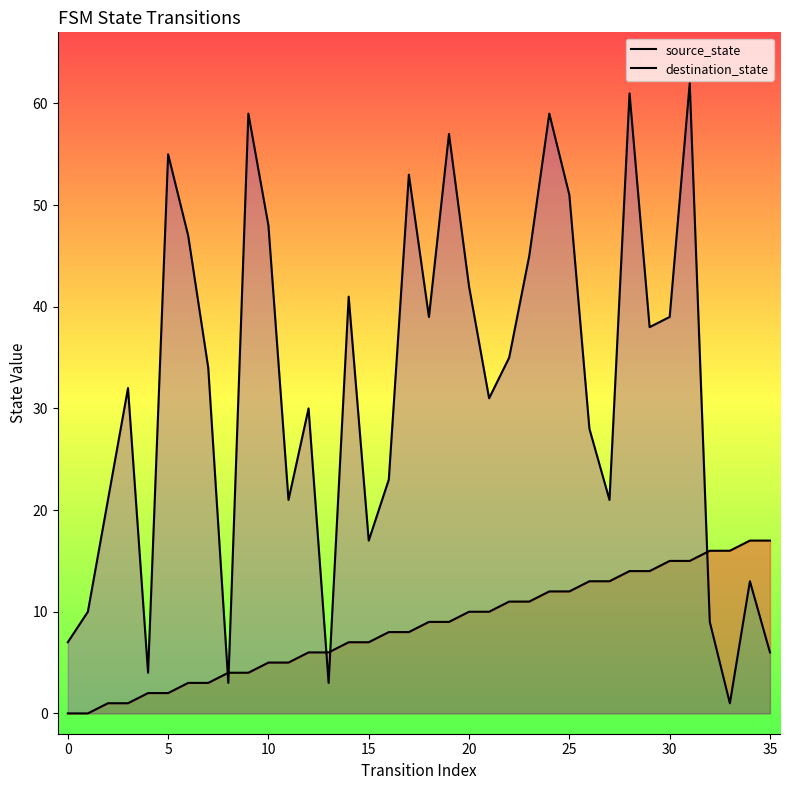

Reading left to right, extract all data points from this chart.

source_state: 0	0	1	1	2	2	3	3	4	4	5	5	6	6	7	7	8	8	9	9	10	10	11	11	12	12	13	13	14	14	15	15	16	16	17	17
destination_state: 7	10	21	32	4	55	47	34	3	59	48	21	30	3	41	17	23	53	39	57	42	31	35	45	59	51	28	21	61	38	39	62	9	1	13	6